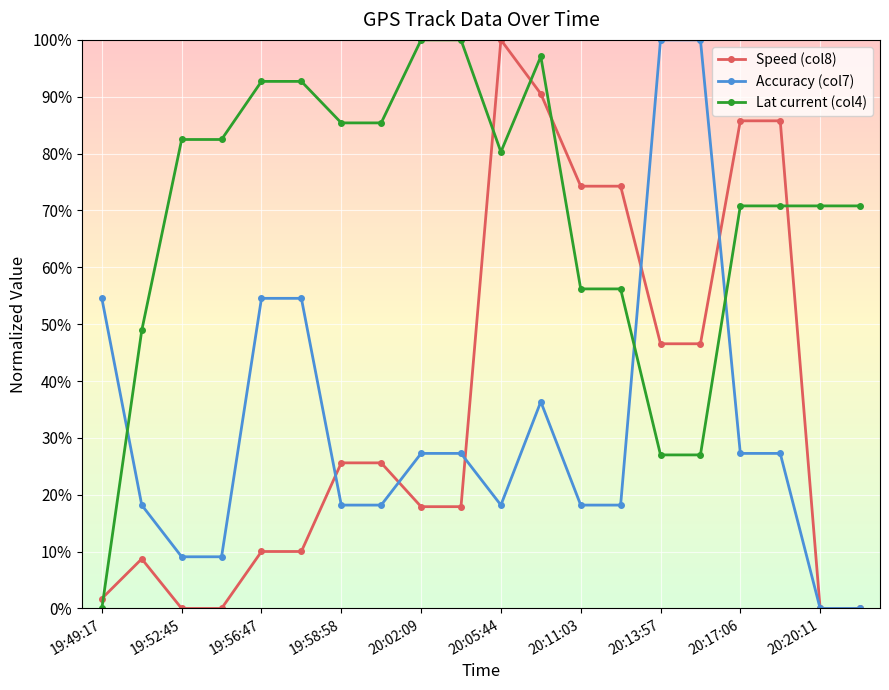

What is the value of the Speed (col8) point at the 15th from the left?

46.6